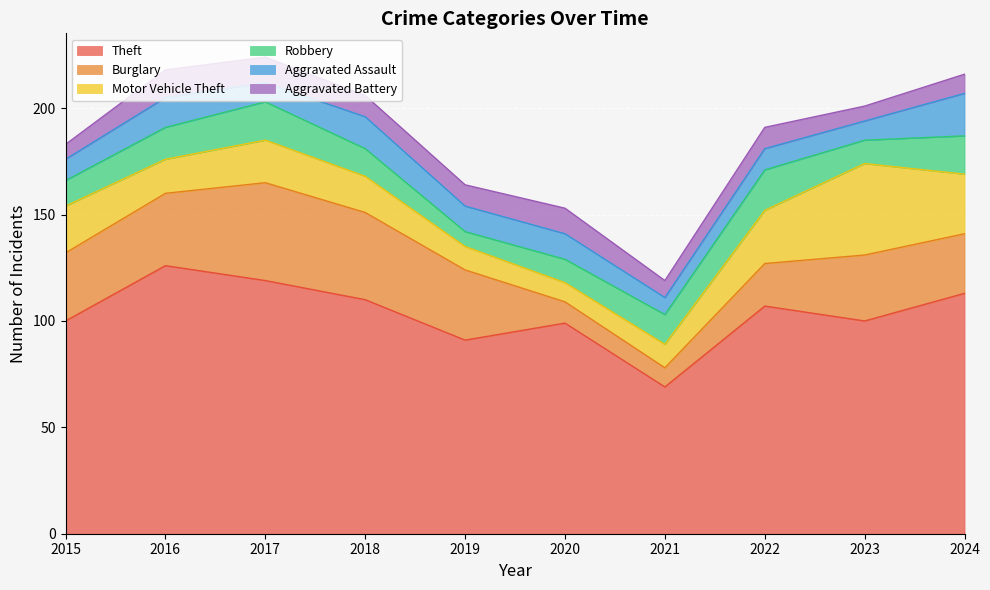

At which category is the sum across all series the highest?

2017